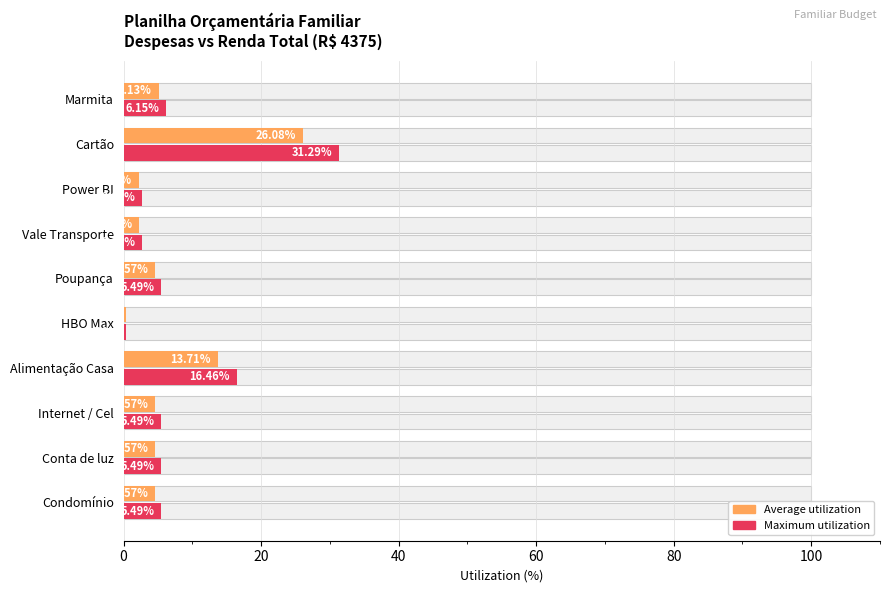

Rank the series at Cartão from lowest to highest value.

Average utilization, Maximum utilization